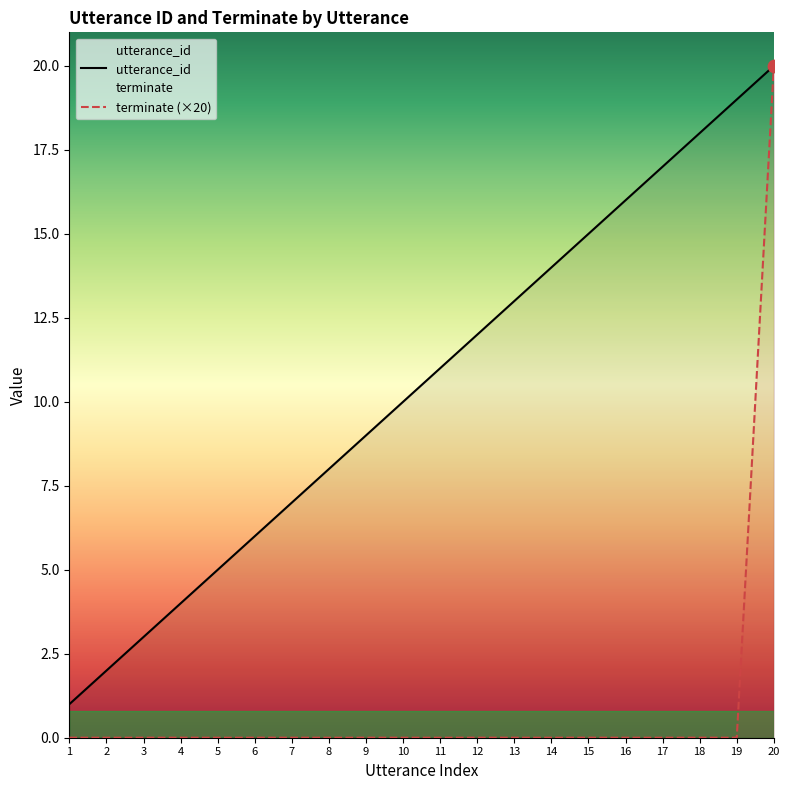

Which series reaches the minimum Y coordinate?

terminate (×20)